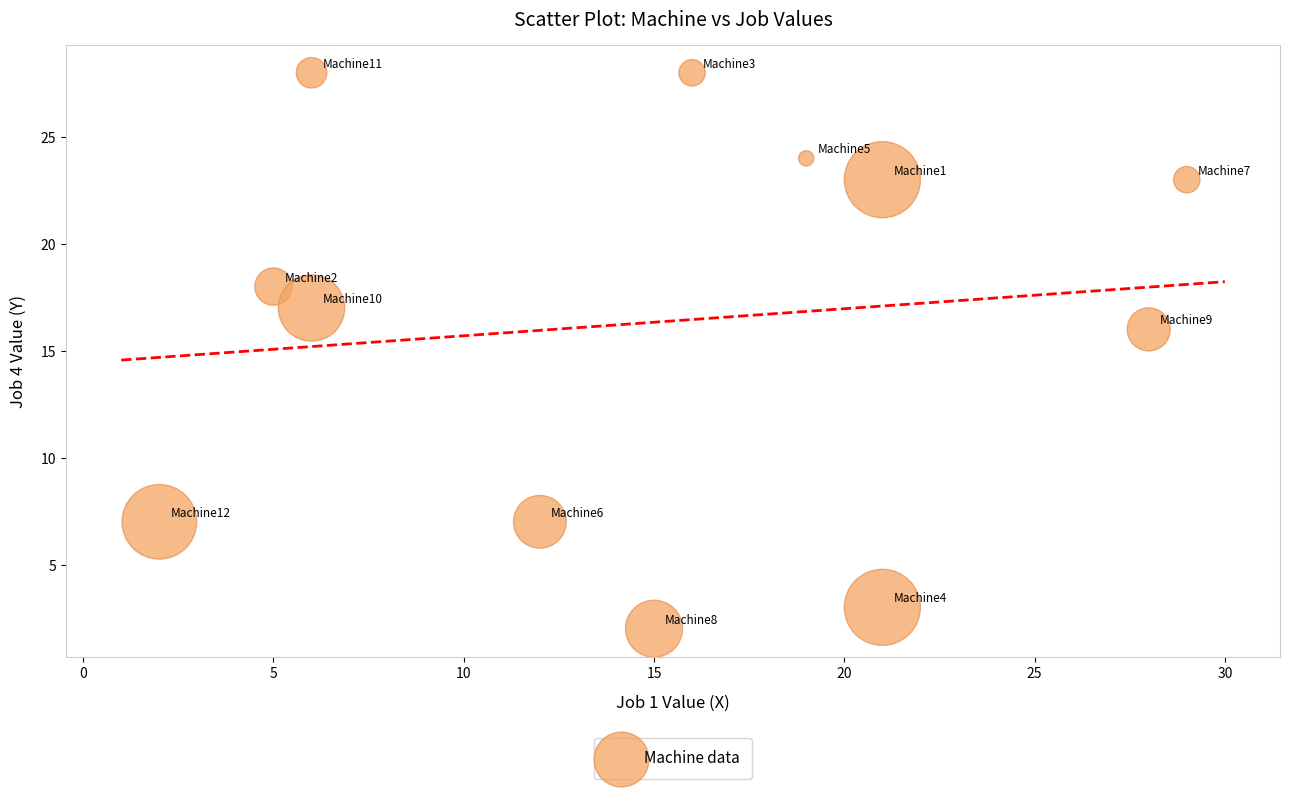

What is the average X value?

15